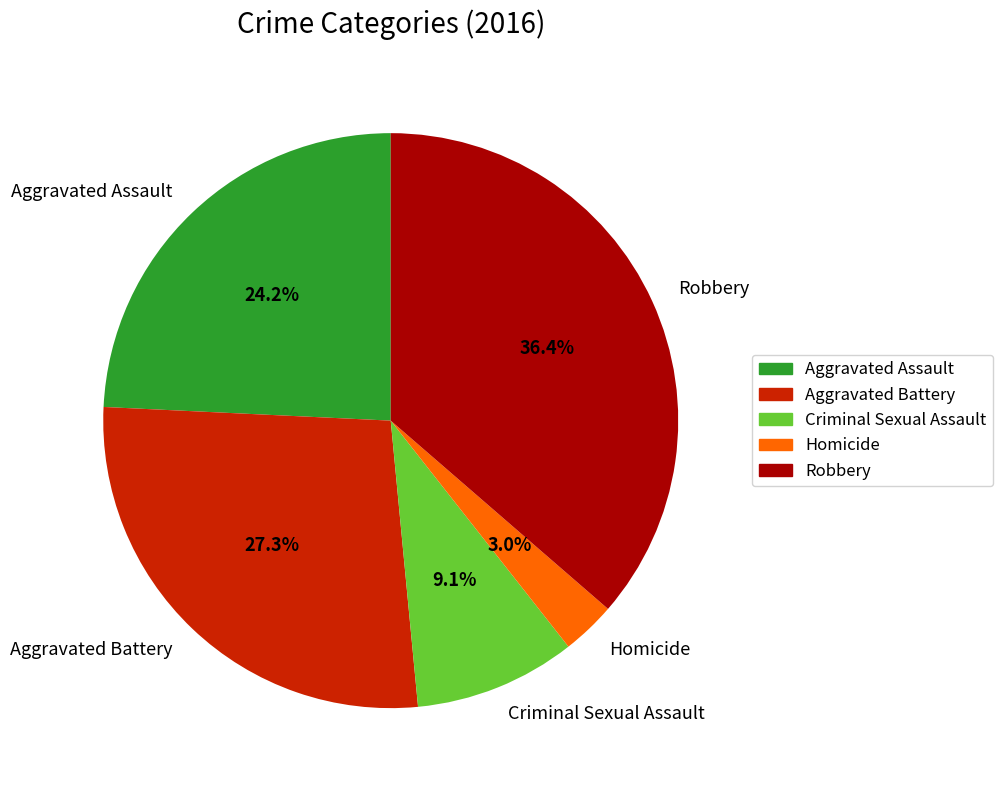

Which category has the biggest portion of the pie?

Robbery